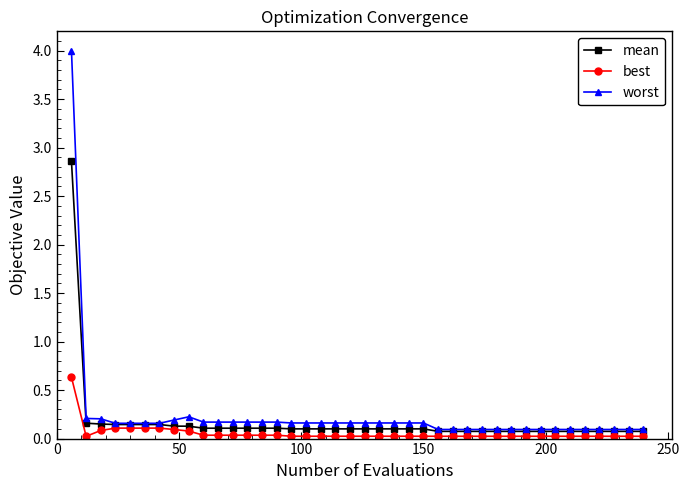

Which series has the widest spread of values?

worst